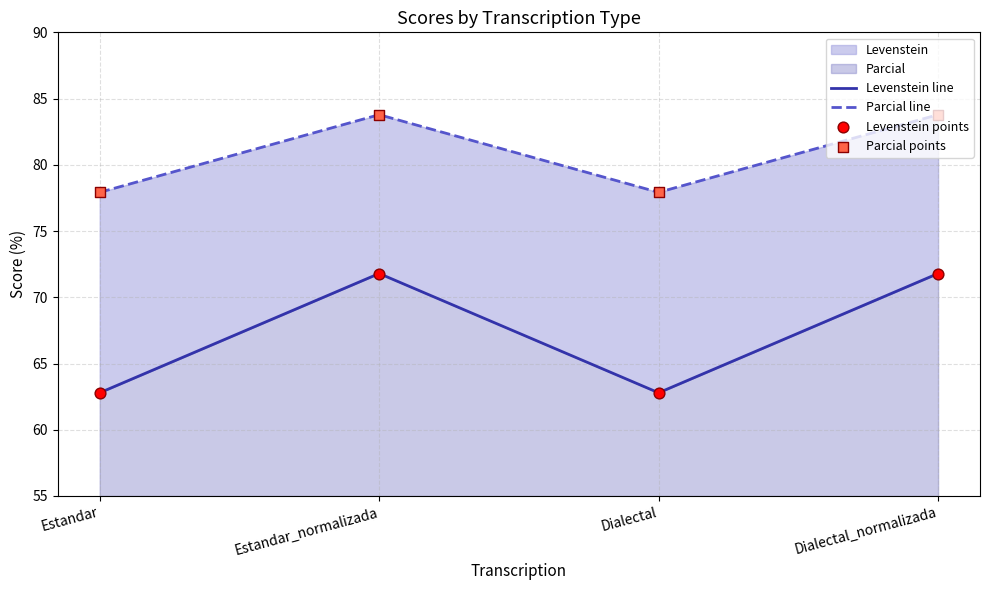

Which series has the largest total across all categories?

Parcial line